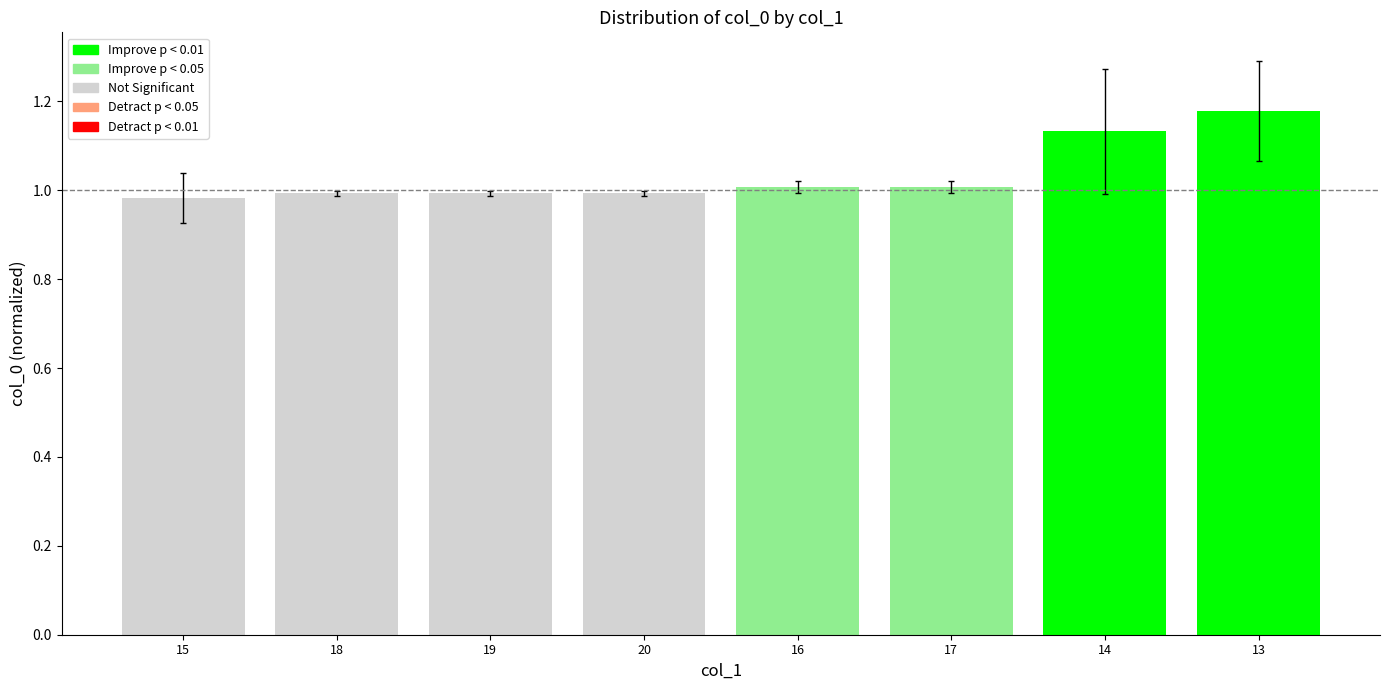

What is the label of the 8th bar from the left?

13